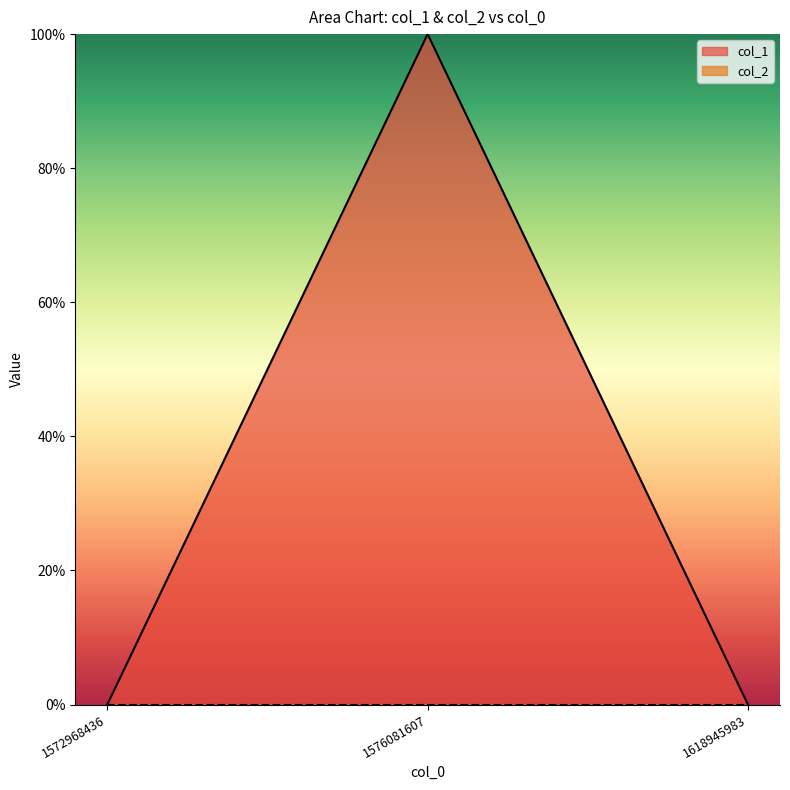

How many lines are shown in the chart?

1